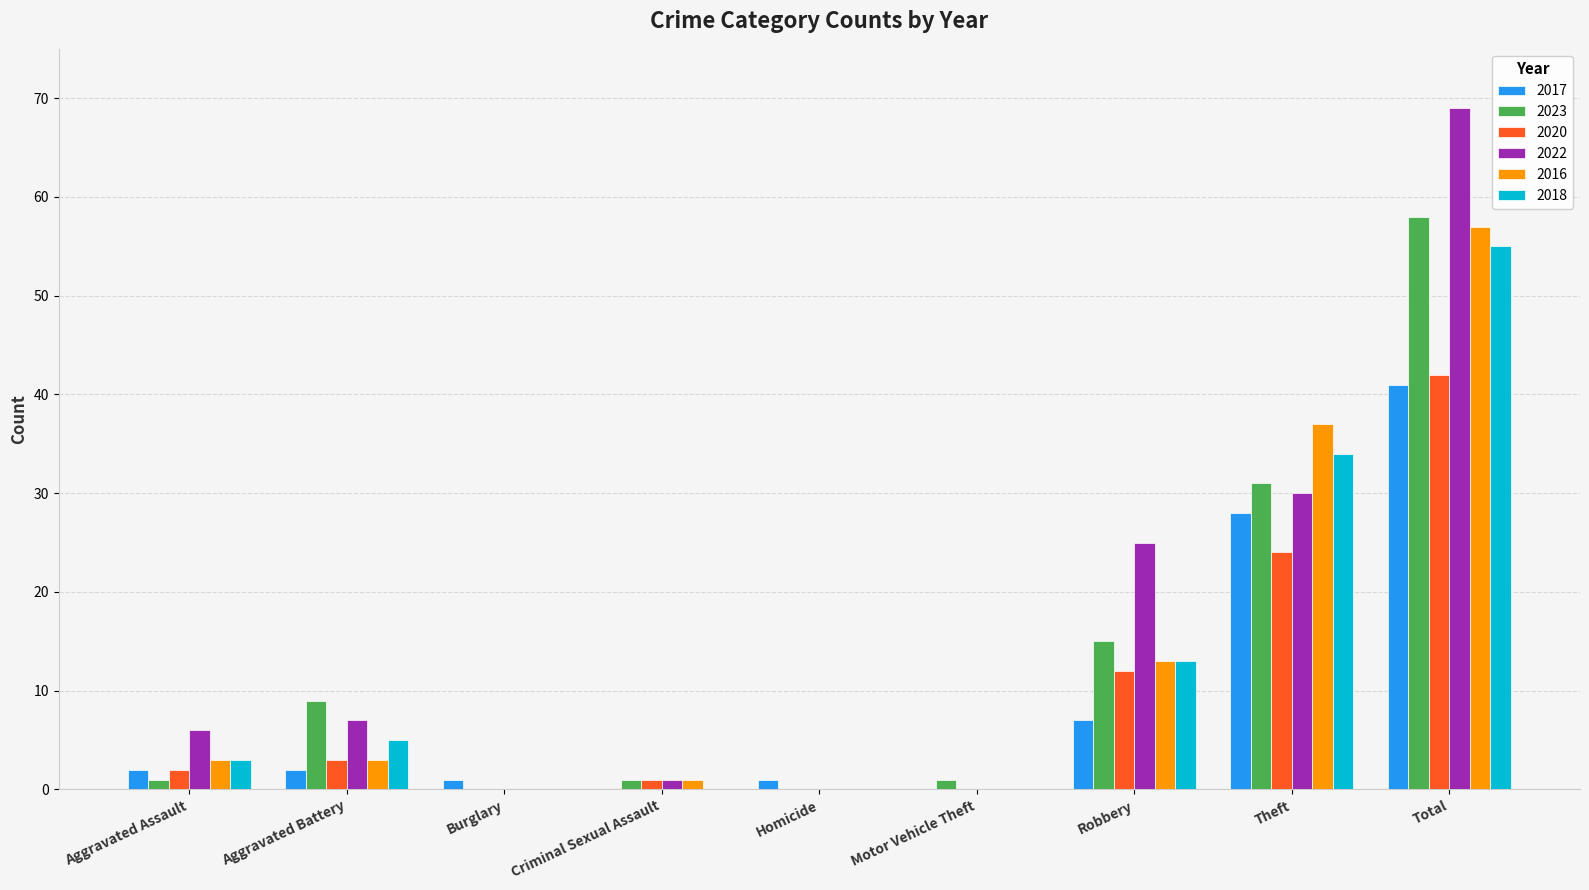

How many series are shown in this chart?

6